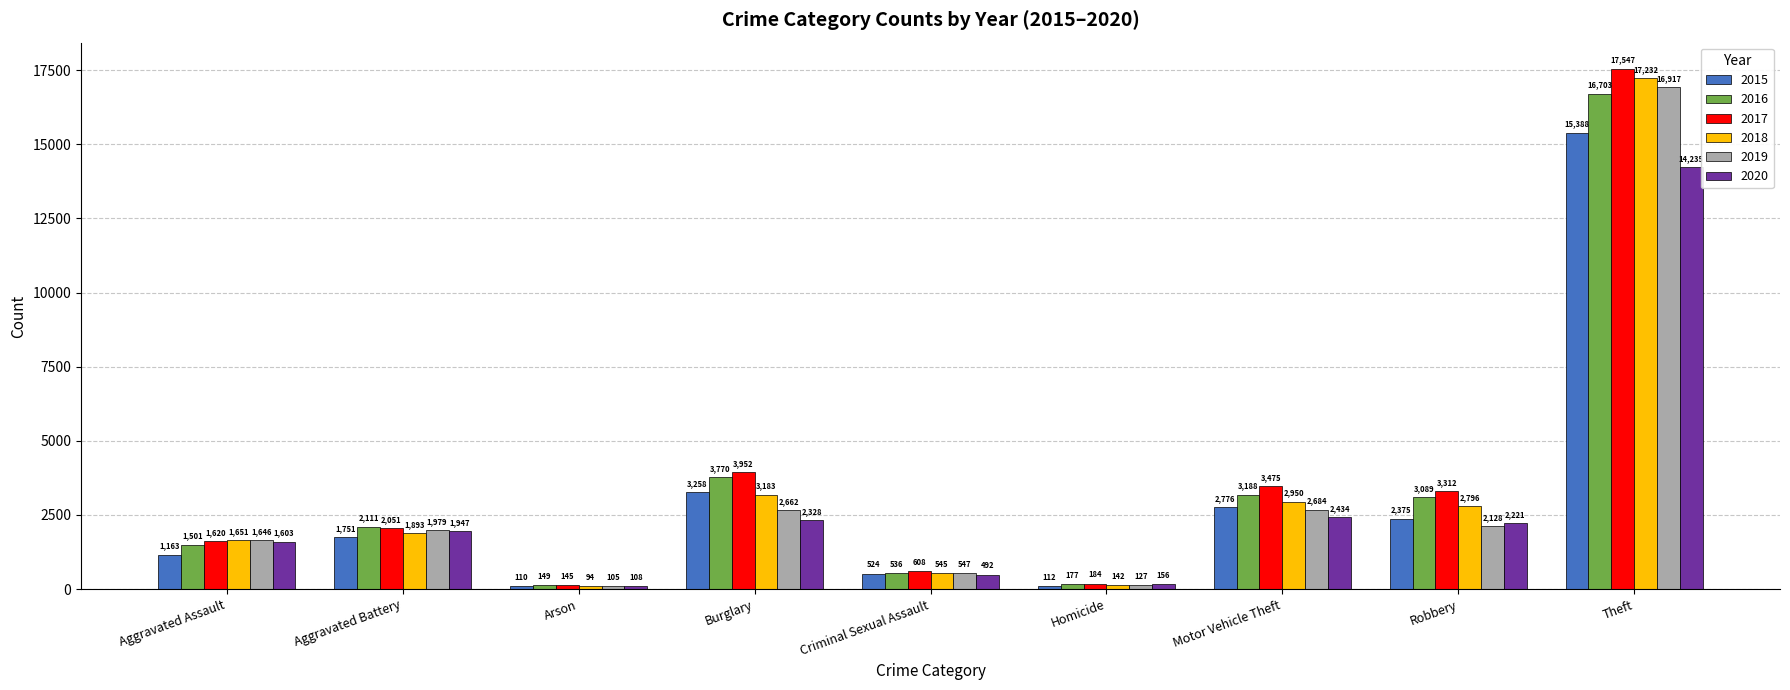

What is the sum of the 2015 values at Aggravated Battery and Aggravated Assault?

2914